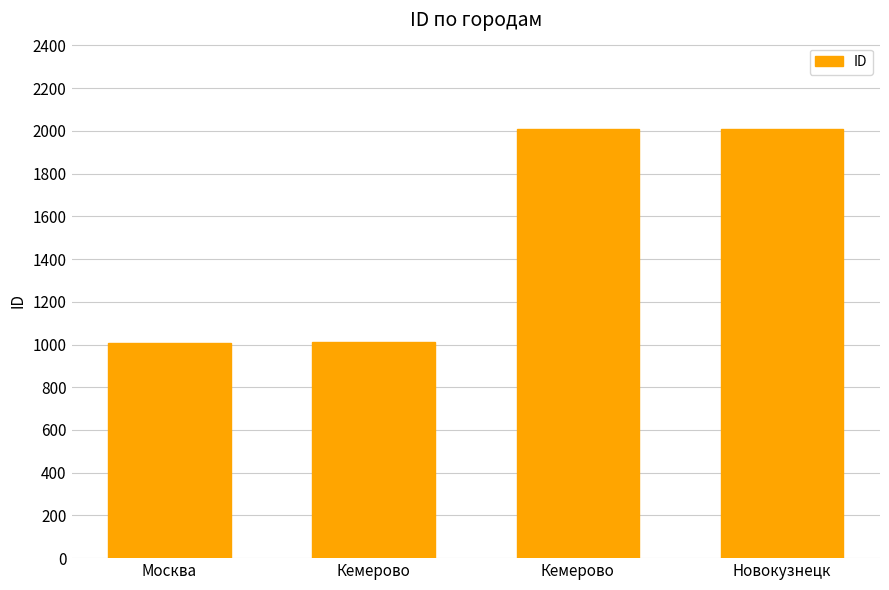

Reading left to right, transcribe all the data shown in this chart.

1006	1013	2009	2011